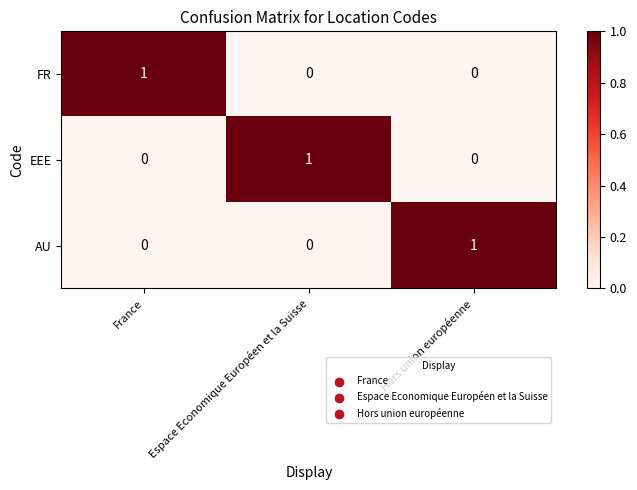

Which category has the highest value in the FR series?

France